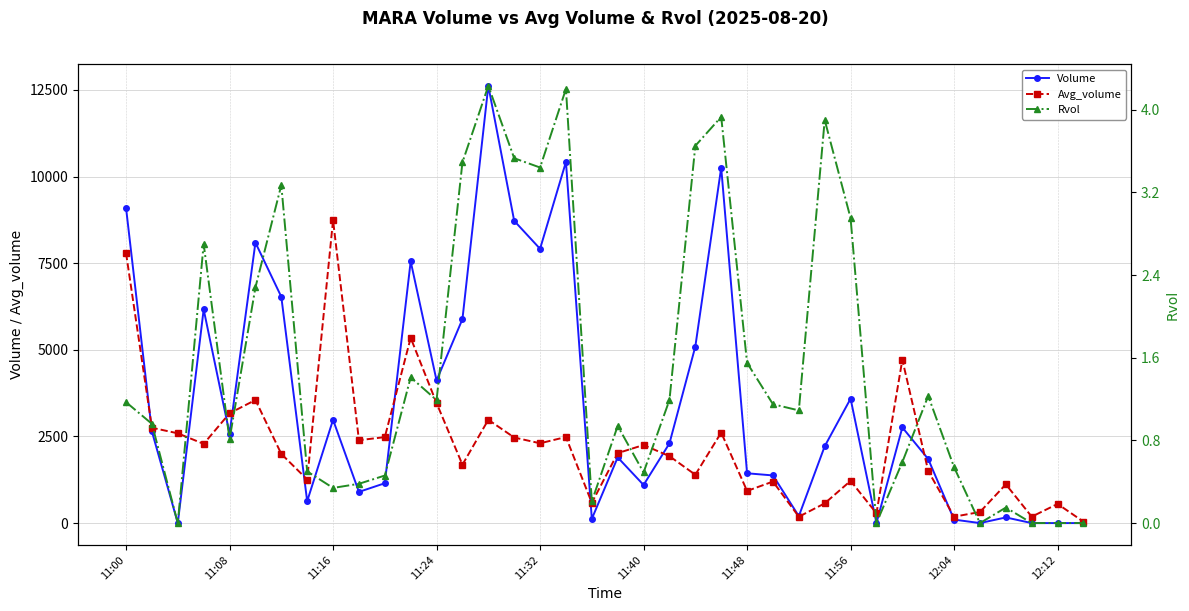

How many values in the Rvol series are below 1?

18